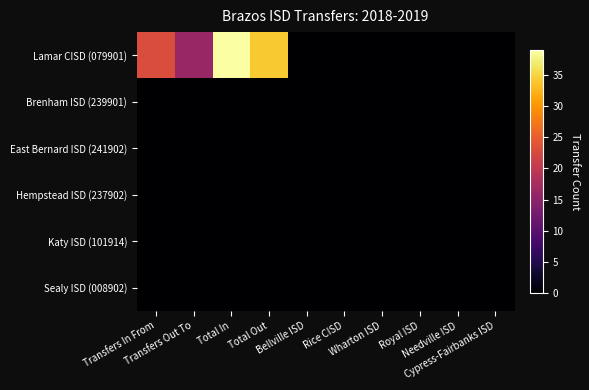

Reading right to left, list all the values displayed in this chart.

Lamar CISD (079901): Cypress-Fairbanks ISD=0	Needville ISD=0	Royal ISD=0	Wharton ISD=0	Rice CISD=0	Bellville ISD=0	Total Out=34	Total In=39	Transfers Out To=16	Transfers In From=23
Brenham ISD (239901): Cypress-Fairbanks ISD=0	Needville ISD=0	Royal ISD=0	Wharton ISD=0	Rice CISD=0	Bellville ISD=0	Total Out=0	Total In=0	Transfers Out To=0	Transfers In From=0
East Bernard ISD (241902): Cypress-Fairbanks ISD=0	Needville ISD=0	Royal ISD=0	Wharton ISD=0	Rice CISD=0	Bellville ISD=0	Total Out=0	Total In=0	Transfers Out To=0	Transfers In From=0
Hempstead ISD (237902): Cypress-Fairbanks ISD=0	Needville ISD=0	Royal ISD=0	Wharton ISD=0	Rice CISD=0	Bellville ISD=0	Total Out=0	Total In=0	Transfers Out To=0	Transfers In From=0
Katy ISD (101914): Cypress-Fairbanks ISD=0	Needville ISD=0	Royal ISD=0	Wharton ISD=0	Rice CISD=0	Bellville ISD=0	Total Out=0	Total In=0	Transfers Out To=0	Transfers In From=0
Sealy ISD (008902): Cypress-Fairbanks ISD=0	Needville ISD=0	Royal ISD=0	Wharton ISD=0	Rice CISD=0	Bellville ISD=0	Total Out=0	Total In=0	Transfers Out To=0	Transfers In From=0